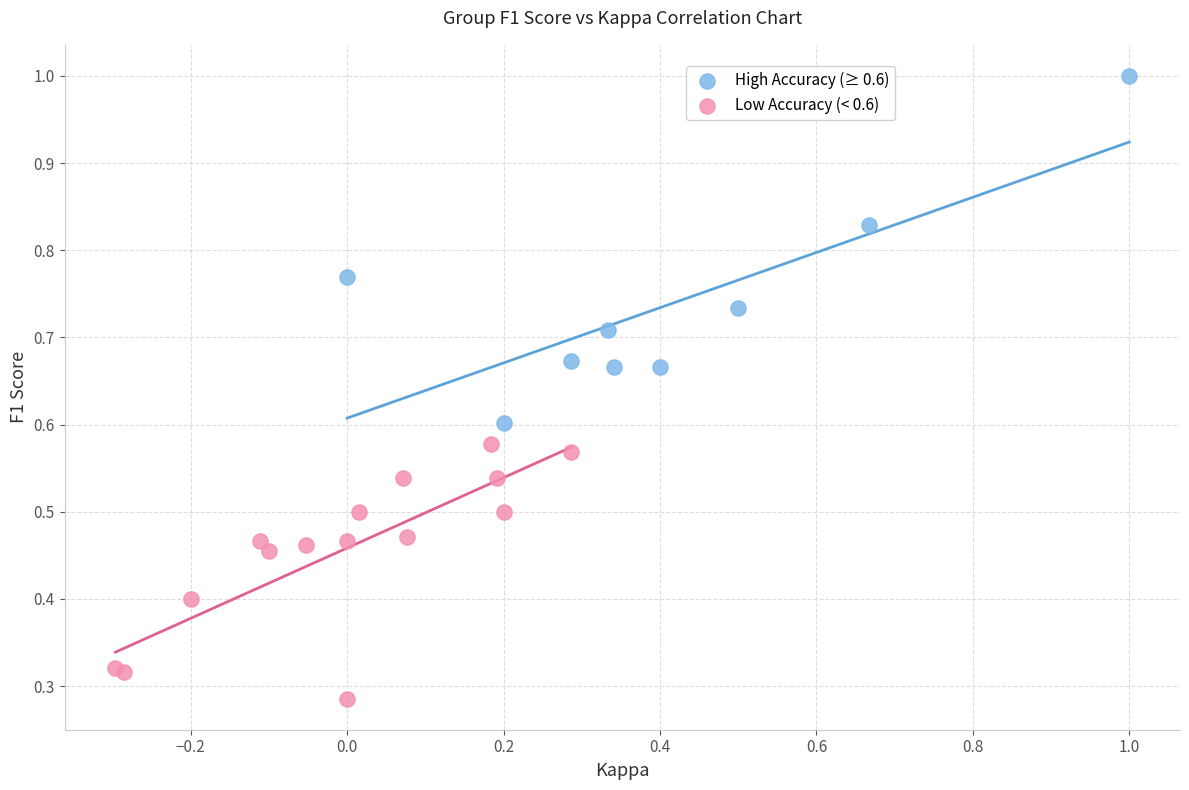

Which series has the widest spread of Y values?

High Accuracy (≥ 0.6)